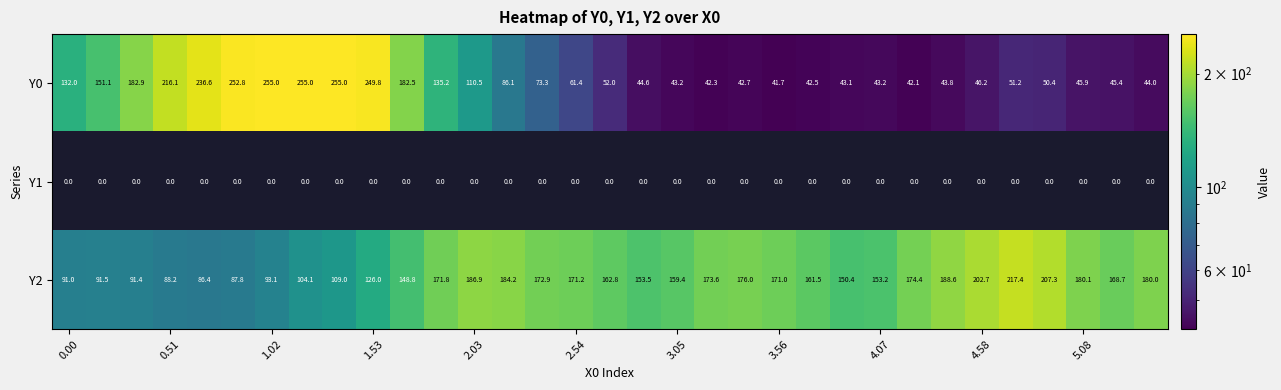

At how many categories does at least one series exceed 151?

31